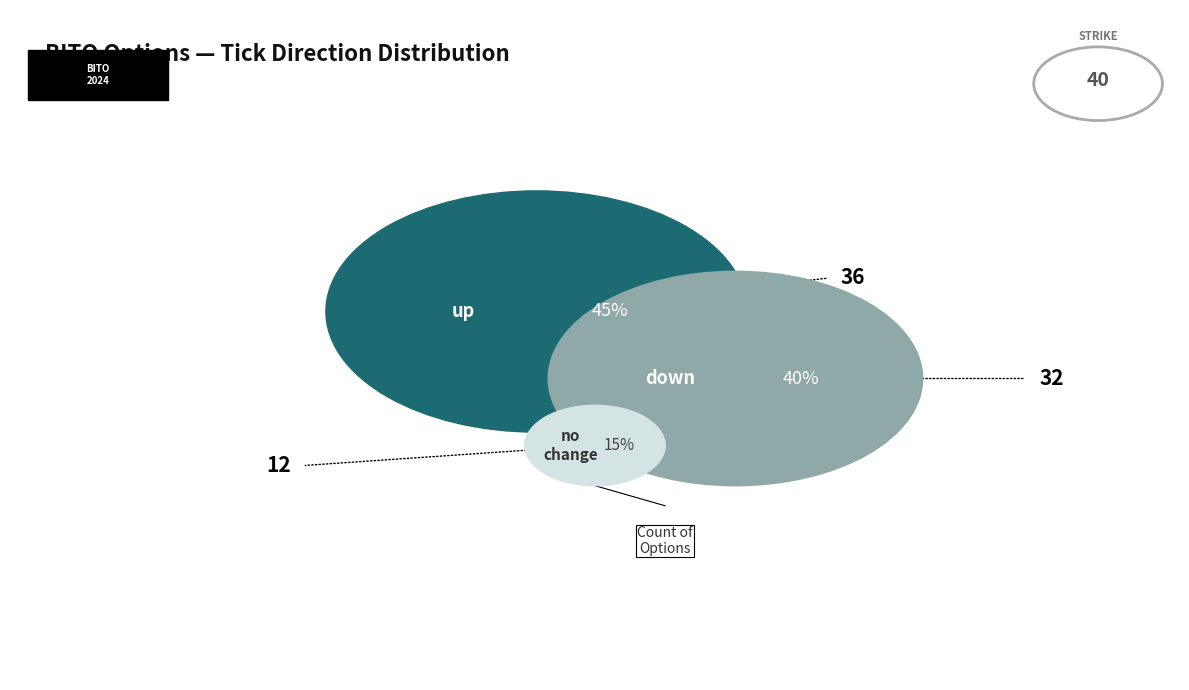

Do up and no_change together represent more than half of the pie?

Yes